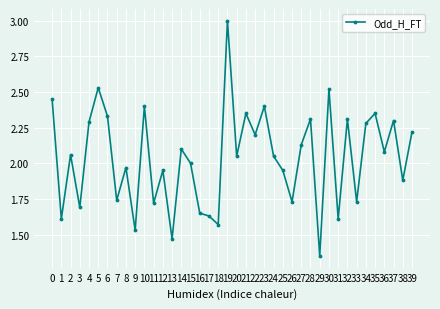

Which label corresponds to the smallest value in the chart?

29